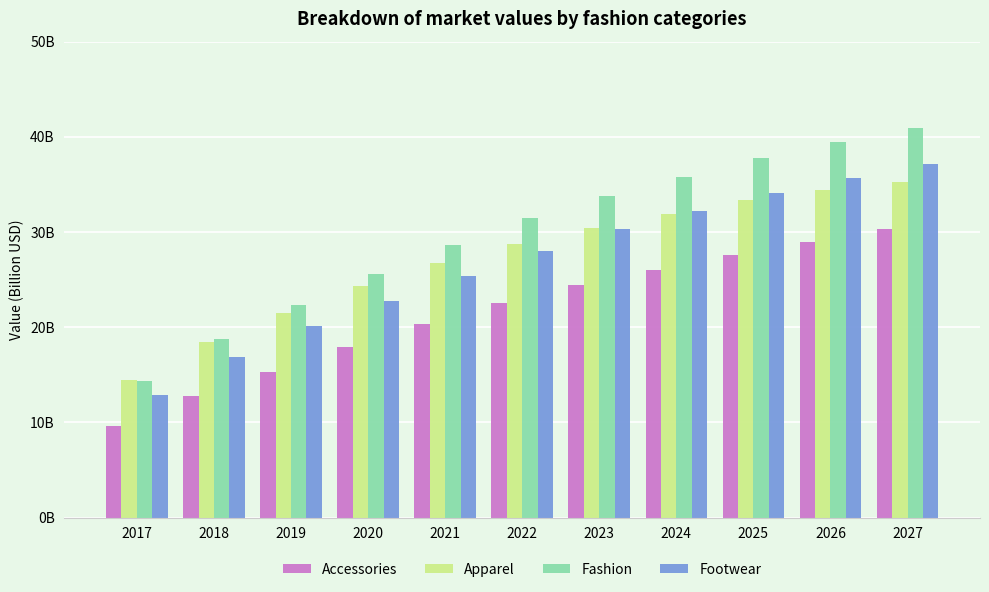

Rank the categories by Fashion value from highest to lowest.

2027, 2026, 2025, 2024, 2023, 2022, 2021, 2020, 2019, 2018, 2017